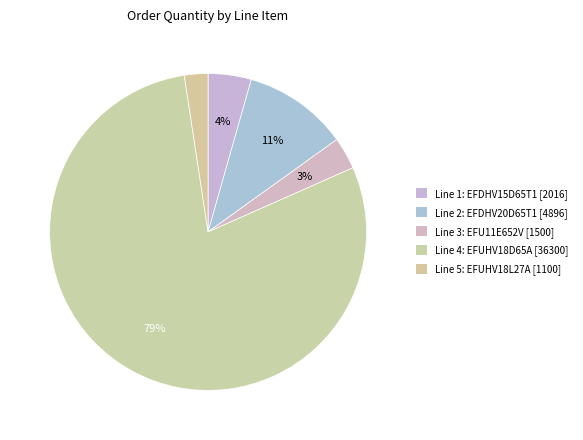

Is there a majority slice in this chart?

Yes